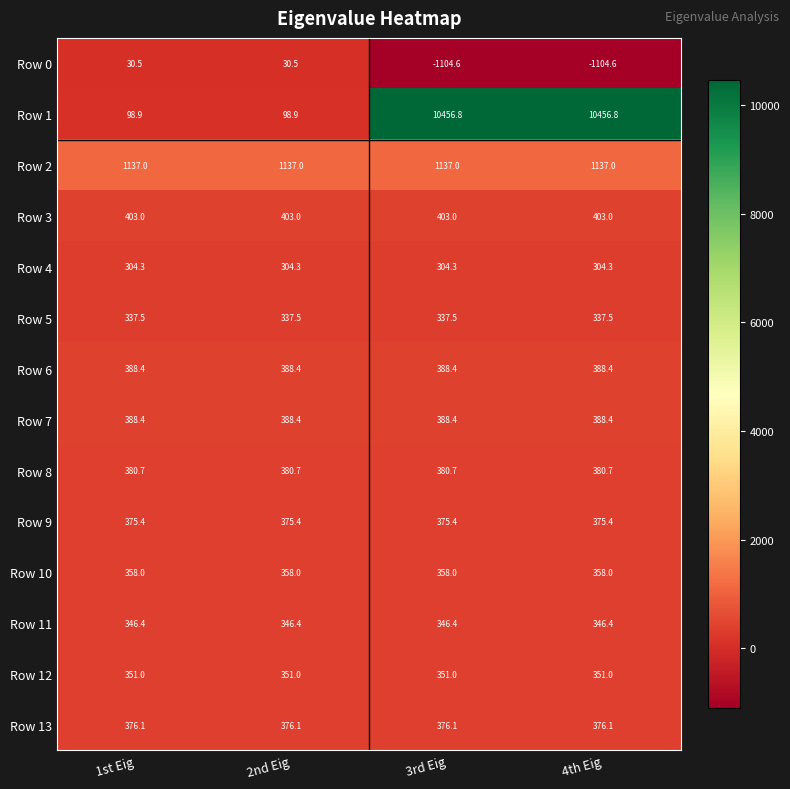

What is the average value of the Row 9 series?

375.4